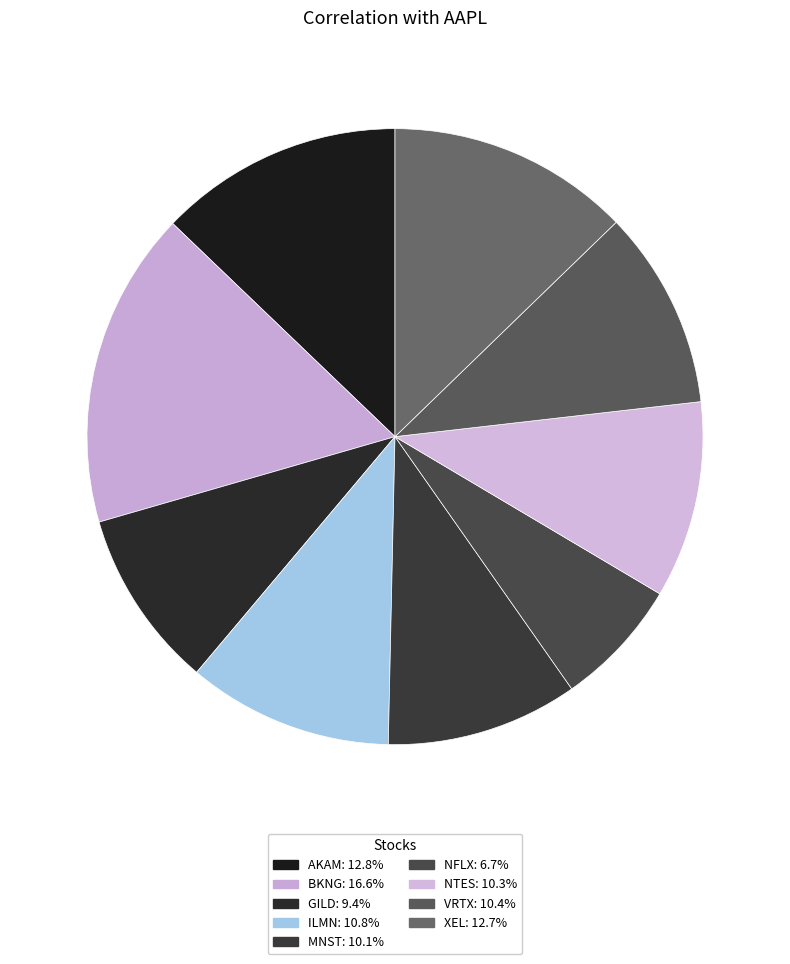

How many segments does this pie chart have?

9